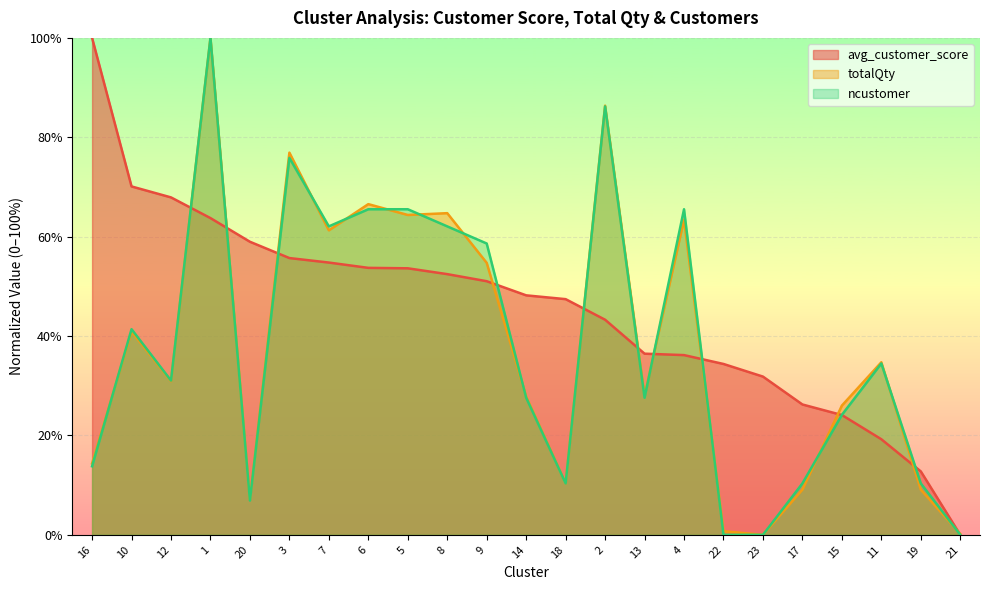

How many values in the totalQty series are below 30?

11